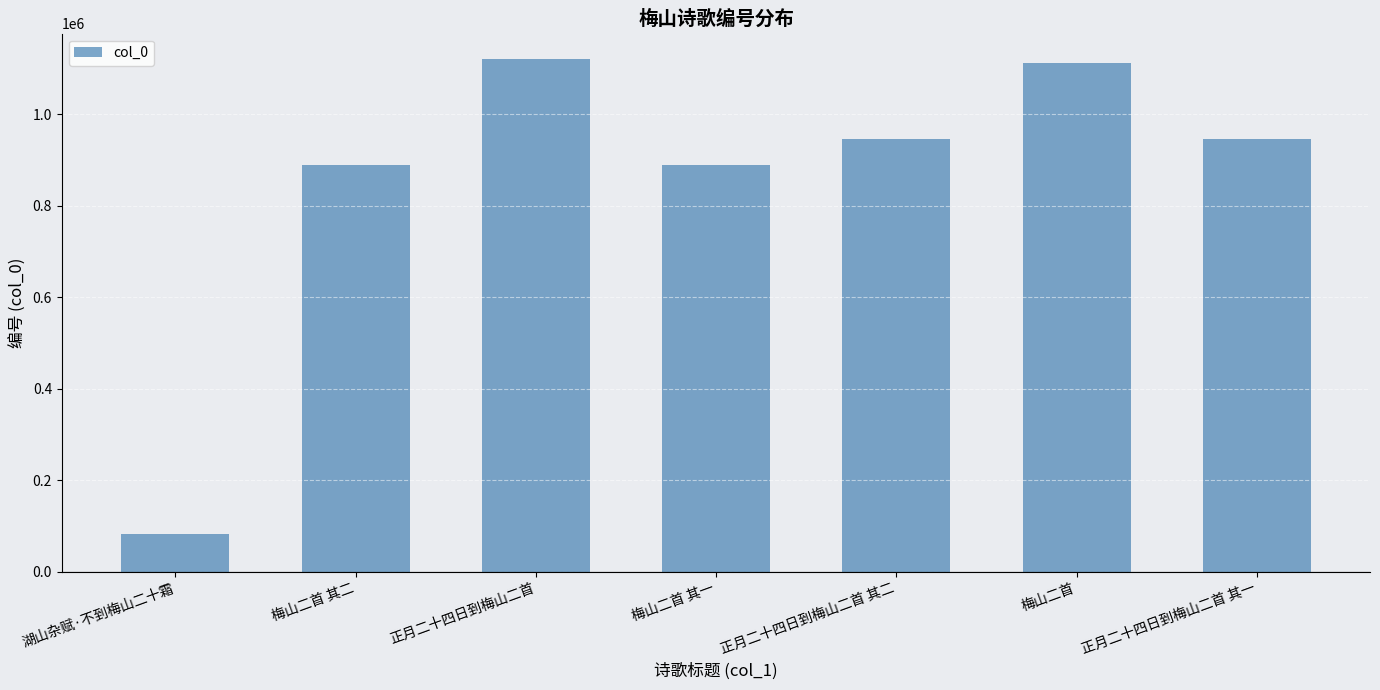

What is the label of the 5th bar from the left?

正月二十四日到梅山二首 其二